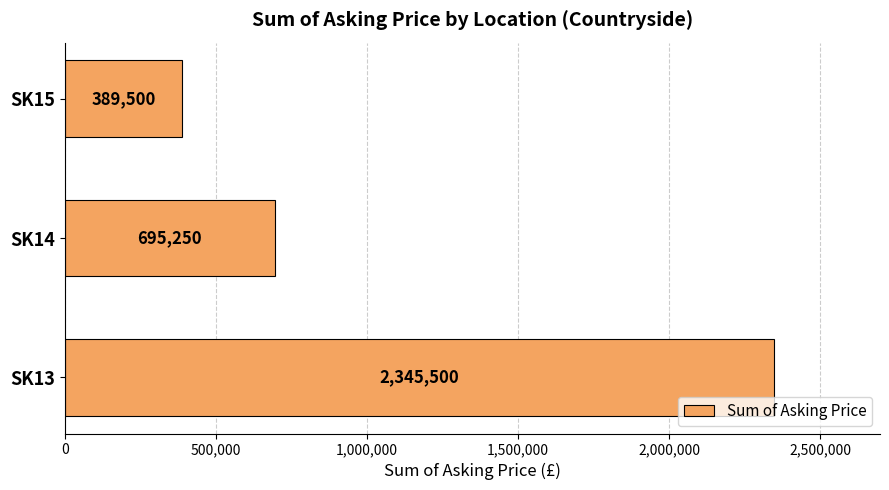

Which has a higher value, SK15 or SK13?

SK13